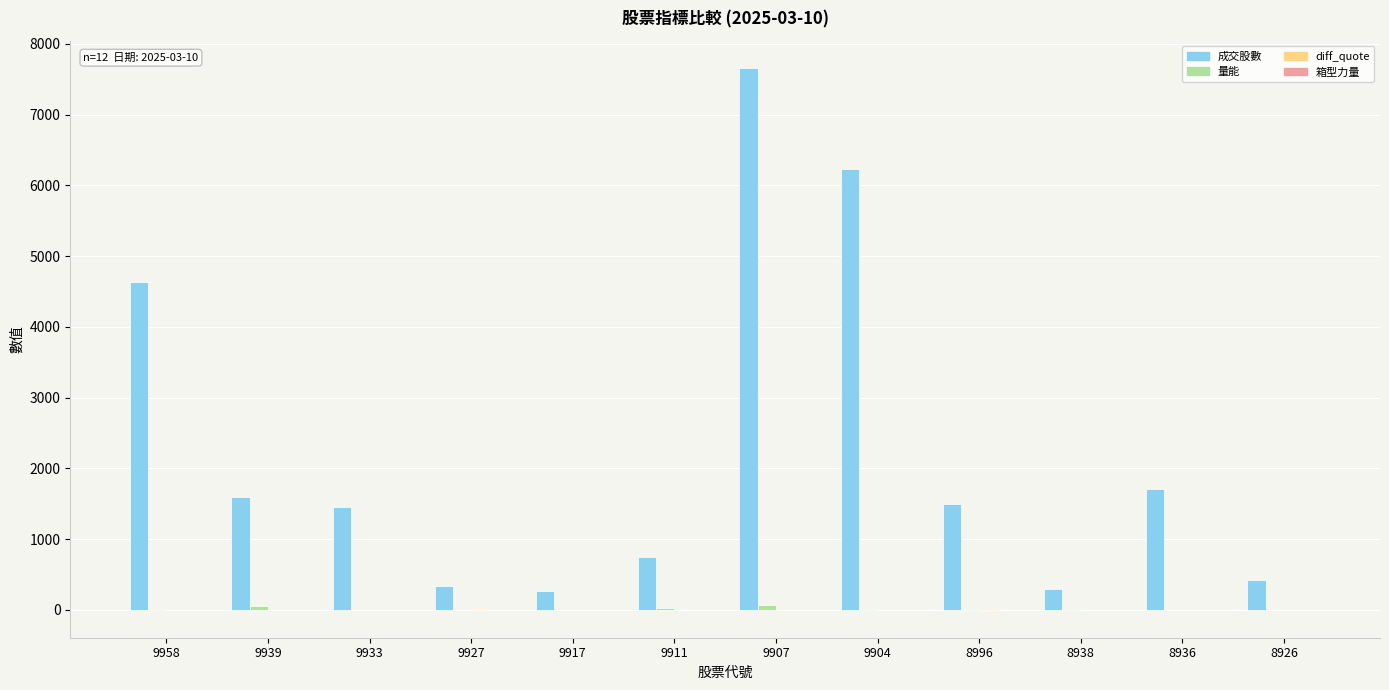

Where is 成交股數 nearest to the value 3964?

9958